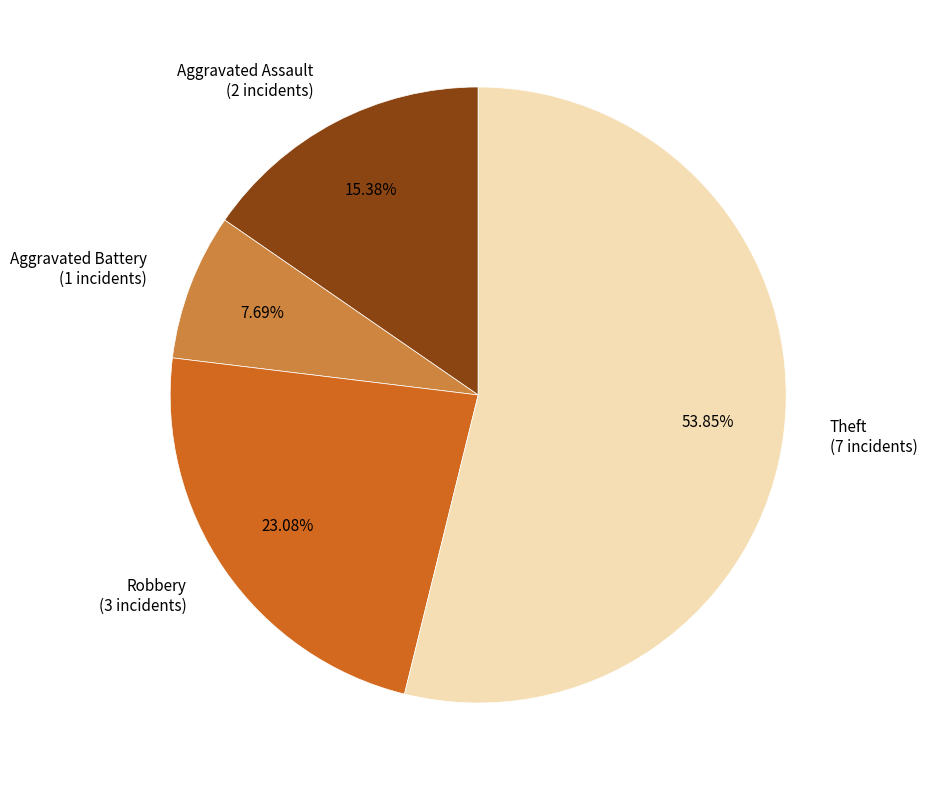

Which category has the smallest portion of the pie?

Aggravated Battery